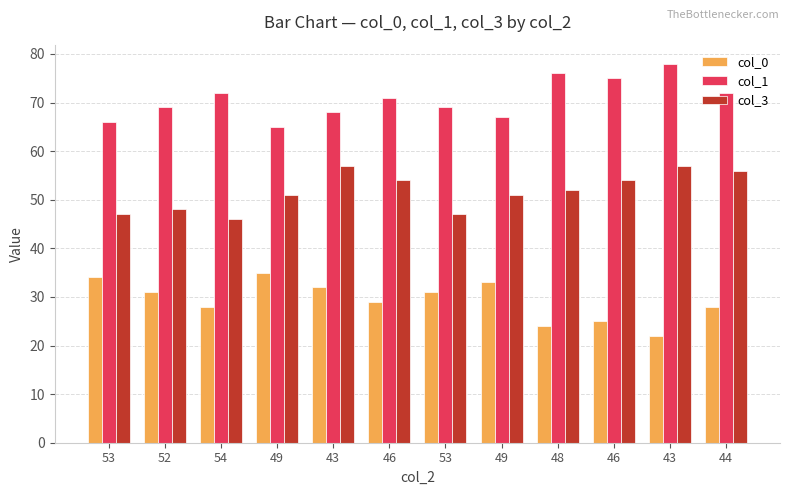

What are all the series names shown in the legend?

col_0, col_1, col_3